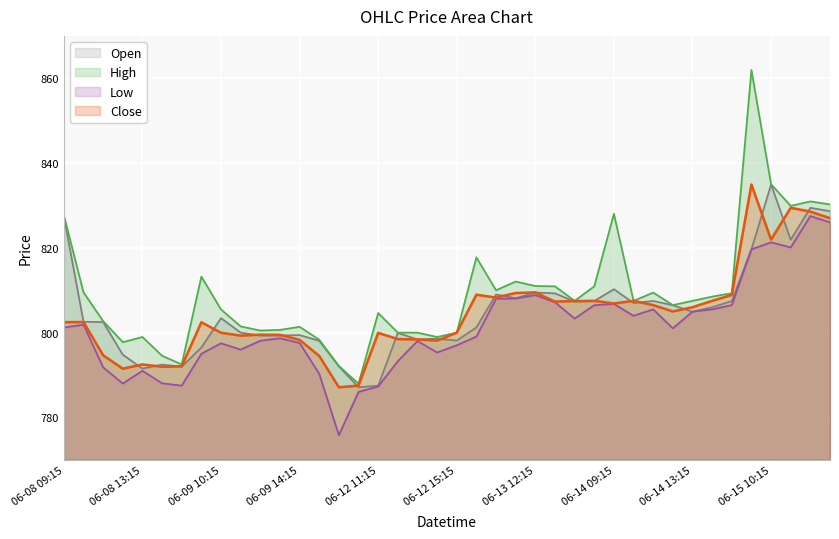

What are all the series names shown in the legend?

Open, High, Low, Close